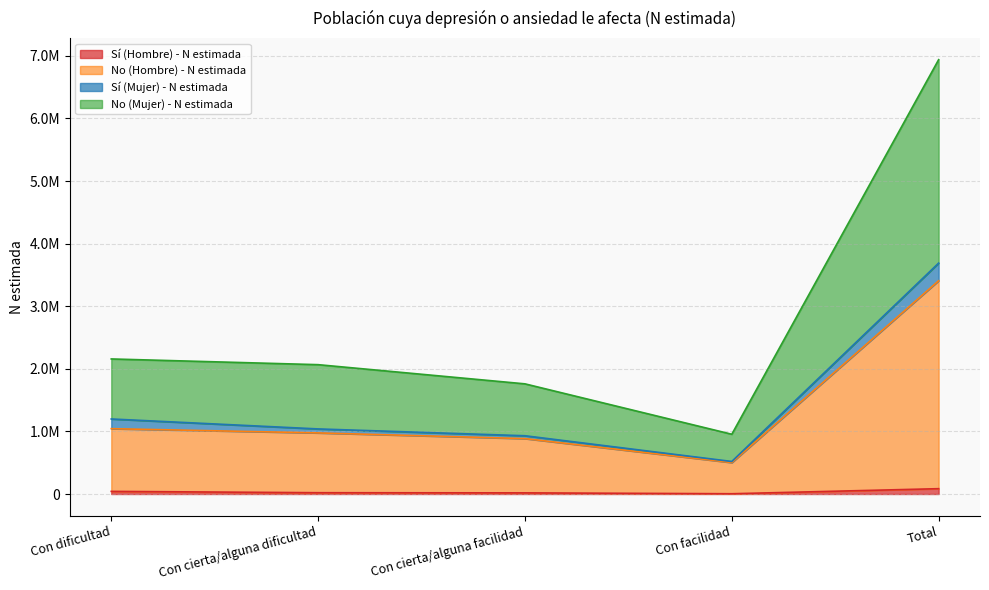

Does the chart have visible grid lines?

Yes